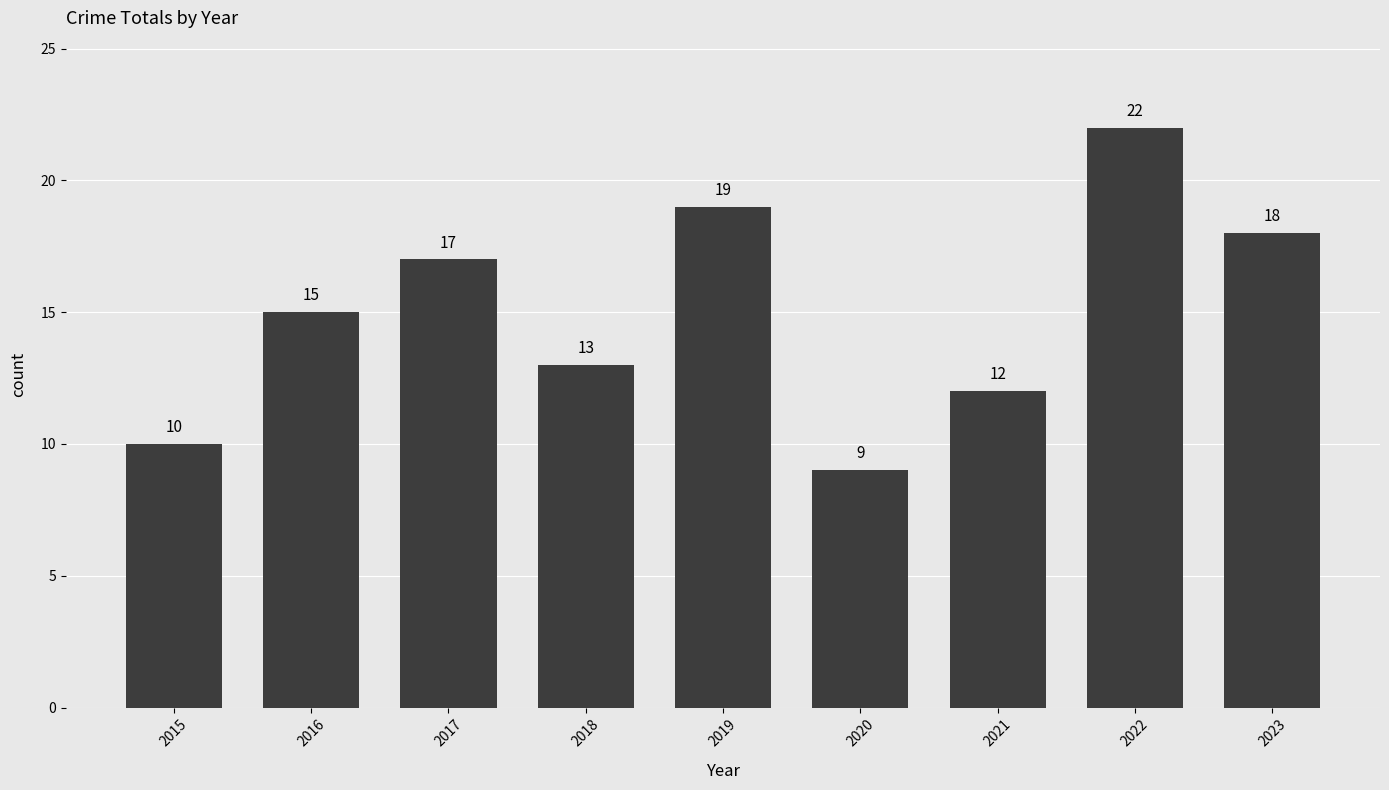

What is the sum of the values at 2022 and 2023?

40